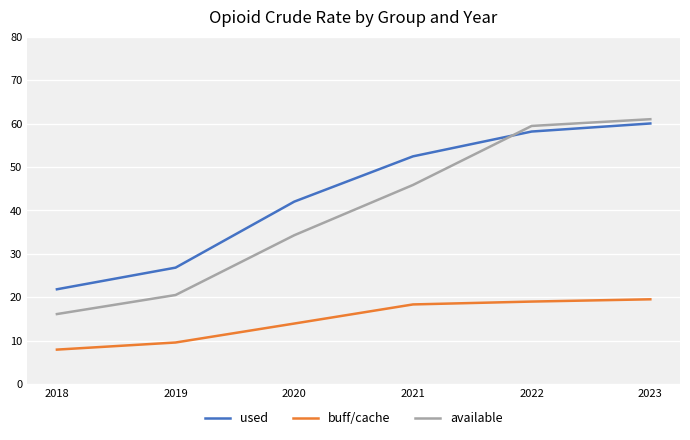

Rank the categories by used value from highest to lowest.

2023, 2022, 2021, 2020, 2019, 2018